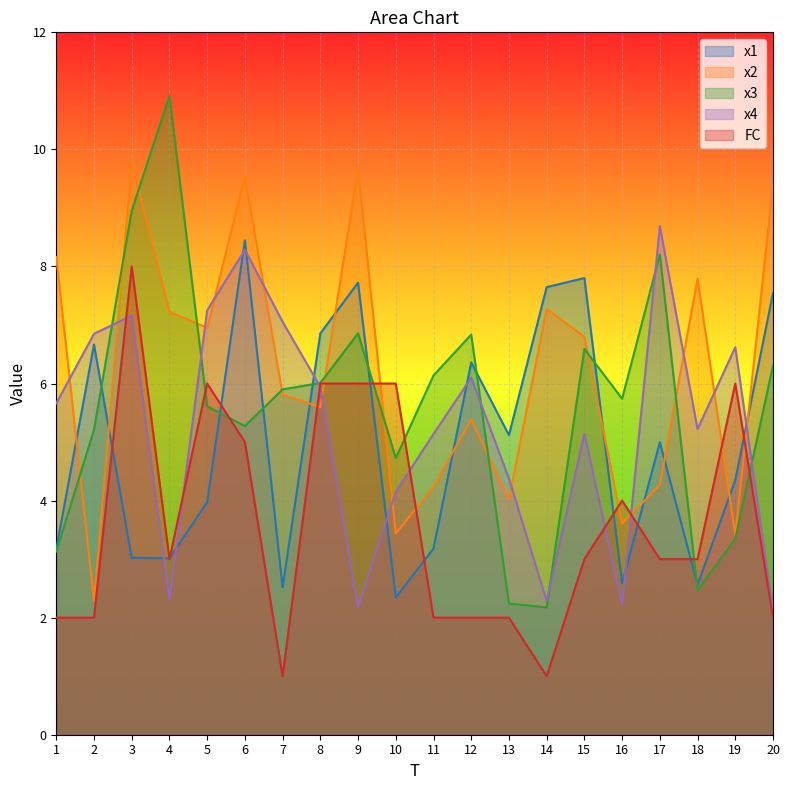

What value does the x4 series have at 9?

2.2